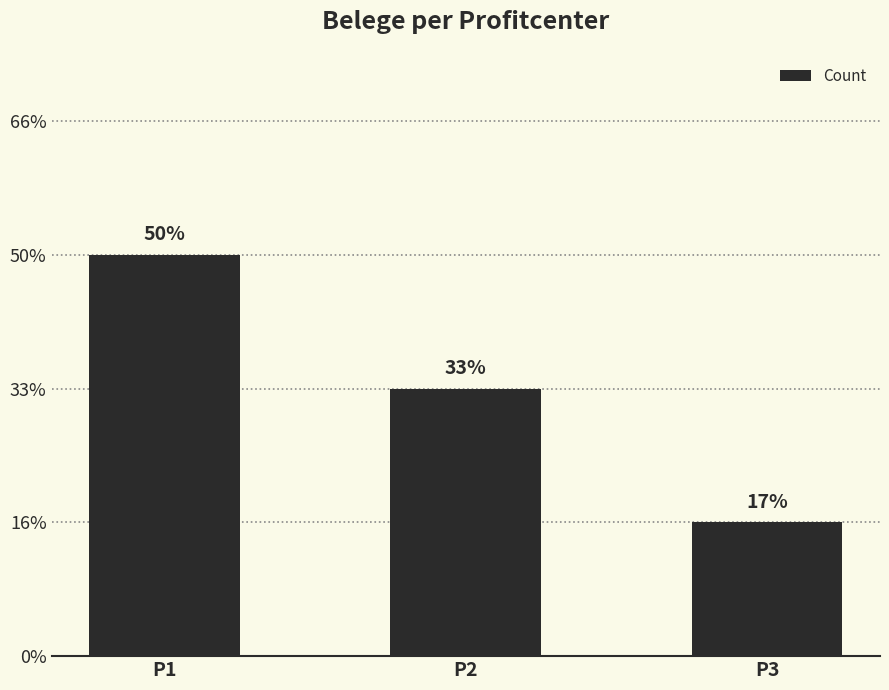

The chart shows a value of 5 at P1. True or false?

False